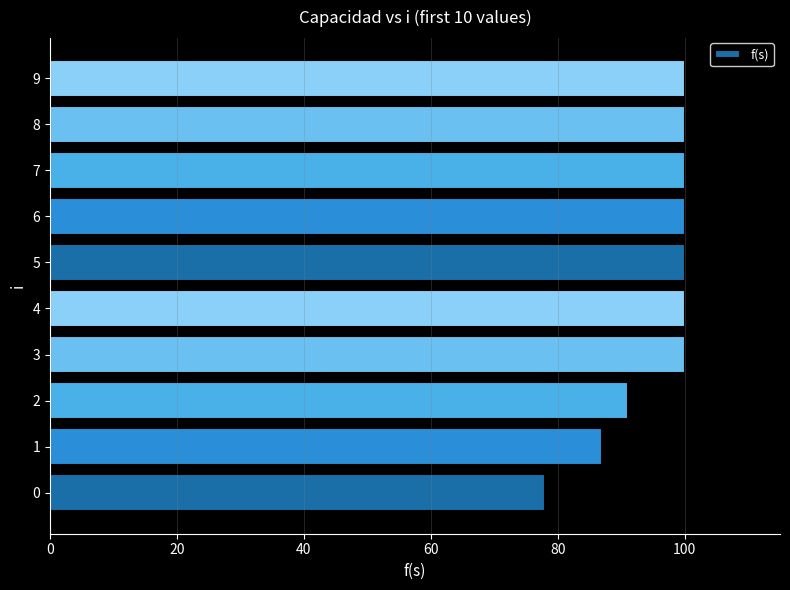

What is the greatest value displayed?

100